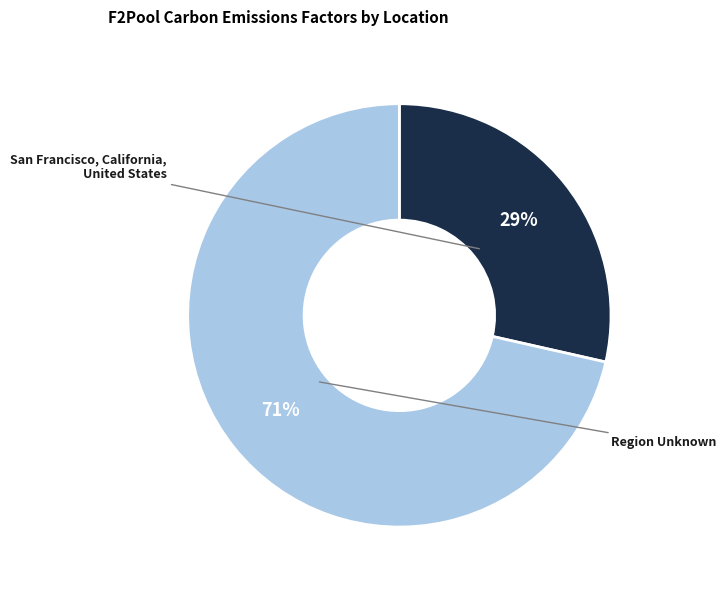

To the nearest percent, what percentage of the pie is Region Unknown?

71%